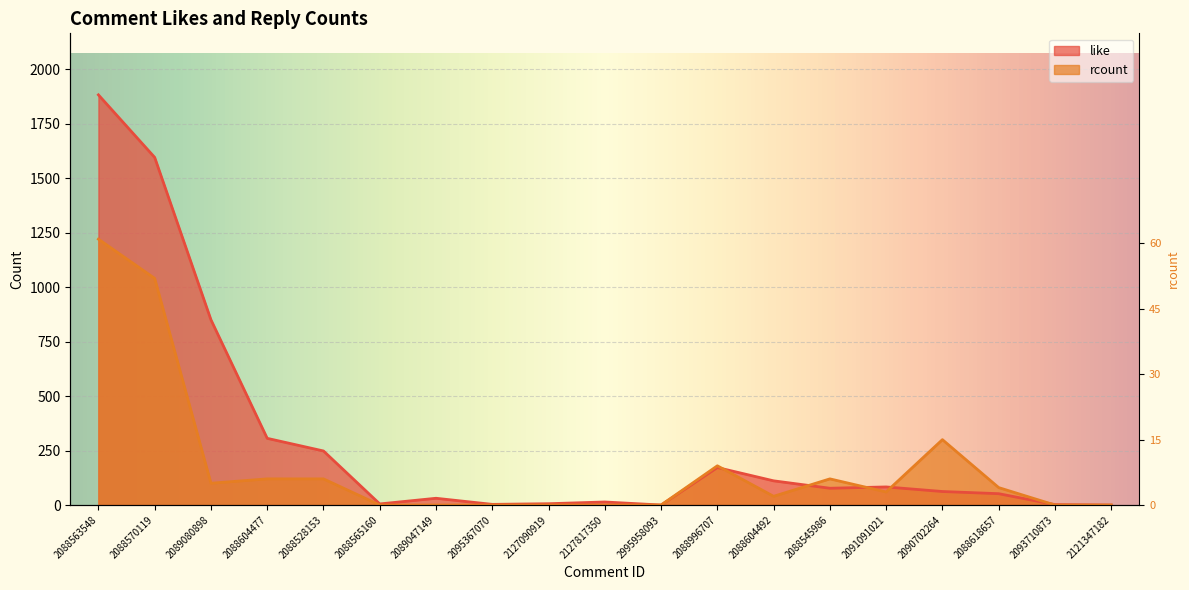

Rank the categories by like value from highest to lowest.

2088563548, 2088570119, 2089080898, 2088604477, 2088528153, 2088996707, 2088604492, 2091091021, 2088545986, 2090702264, 2088618657, 2089047149, 2127817350, 2127090919, 2088565160, 2095367070, 2093710873, 2995958093, 2121347182